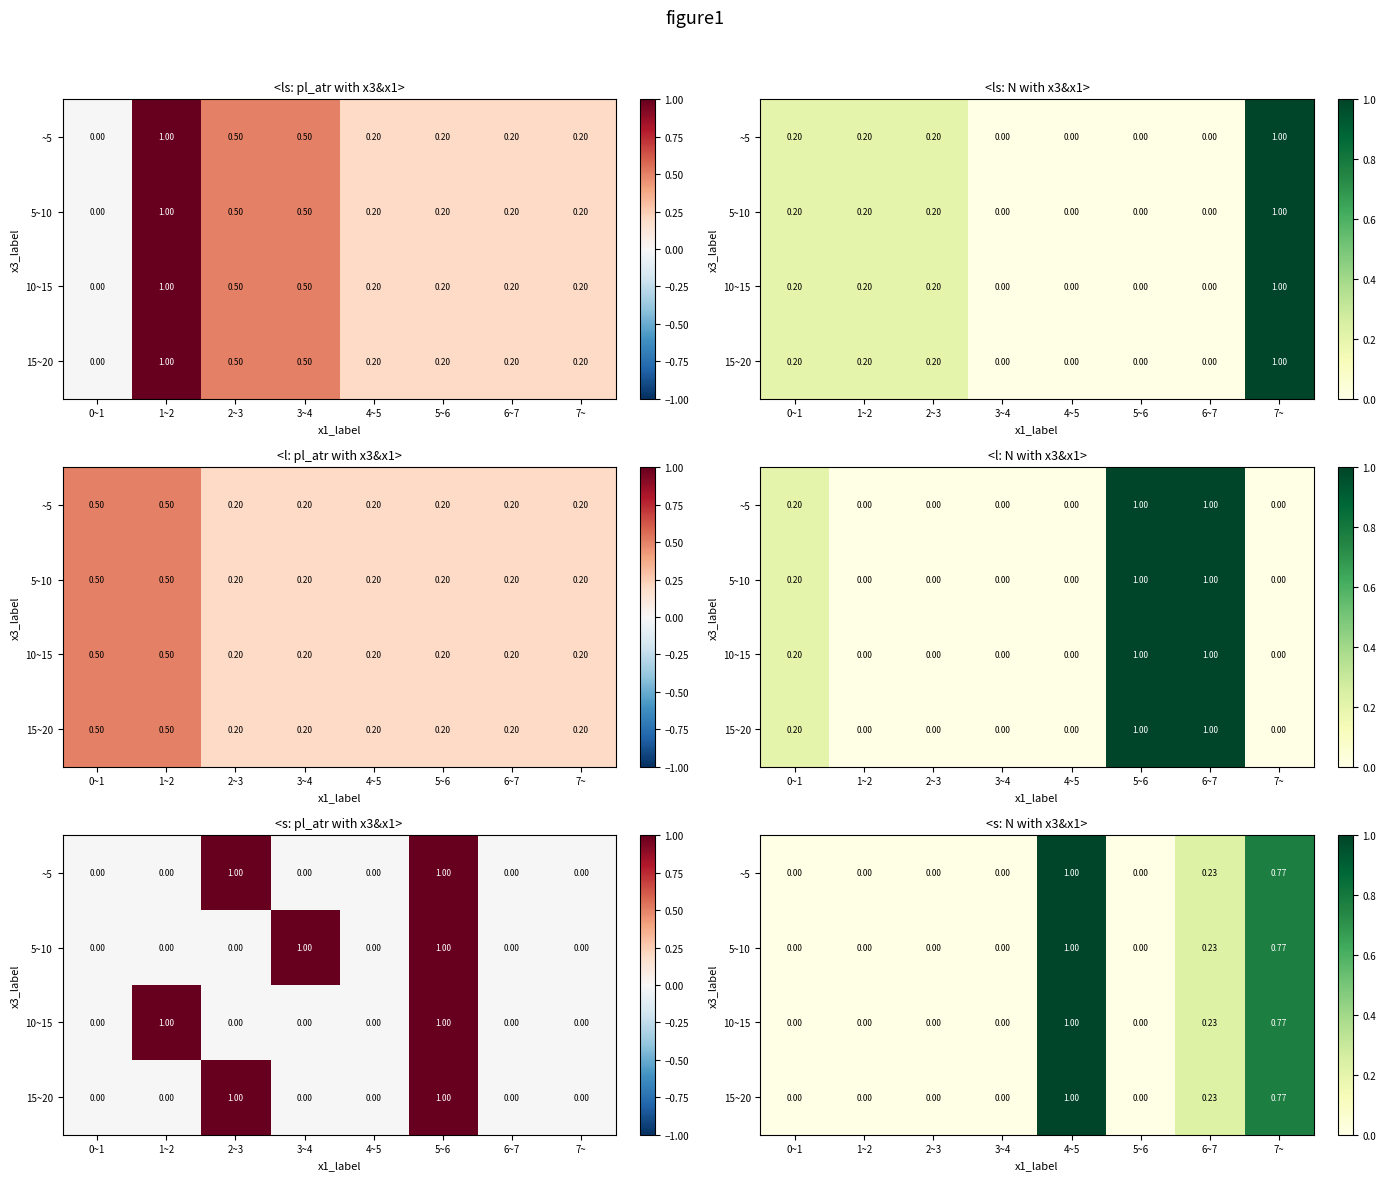

Rank the categories by 5~10 value from highest to lowest.

4~5, 7~, 6~7, 0~1, 1~2, 2~3, 3~4, 5~6